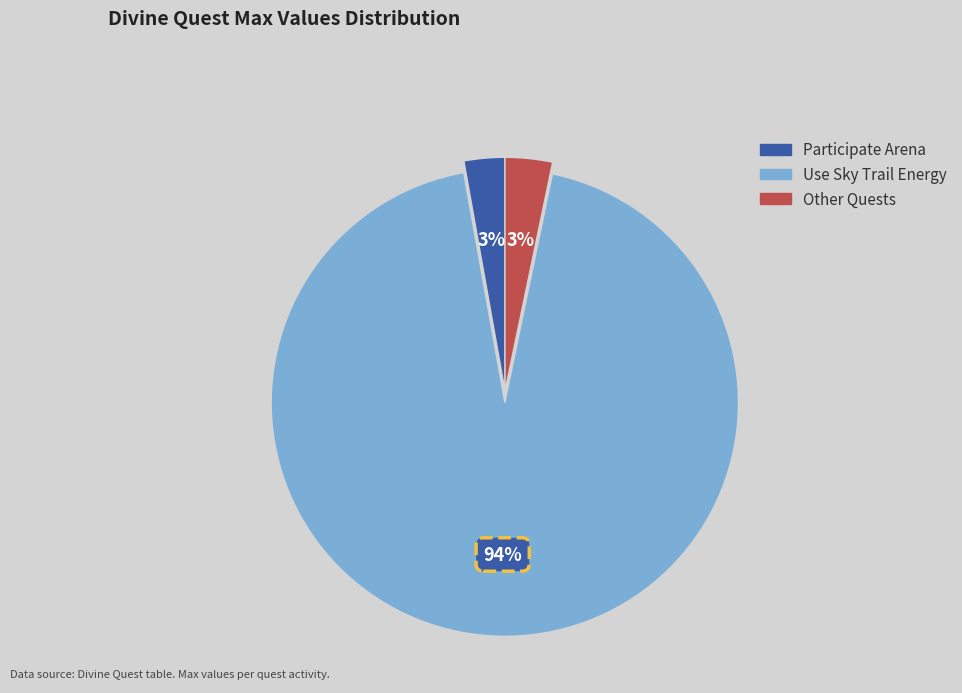

To the nearest percent, what is the difference between the largest and smallest slice percentages?

91%